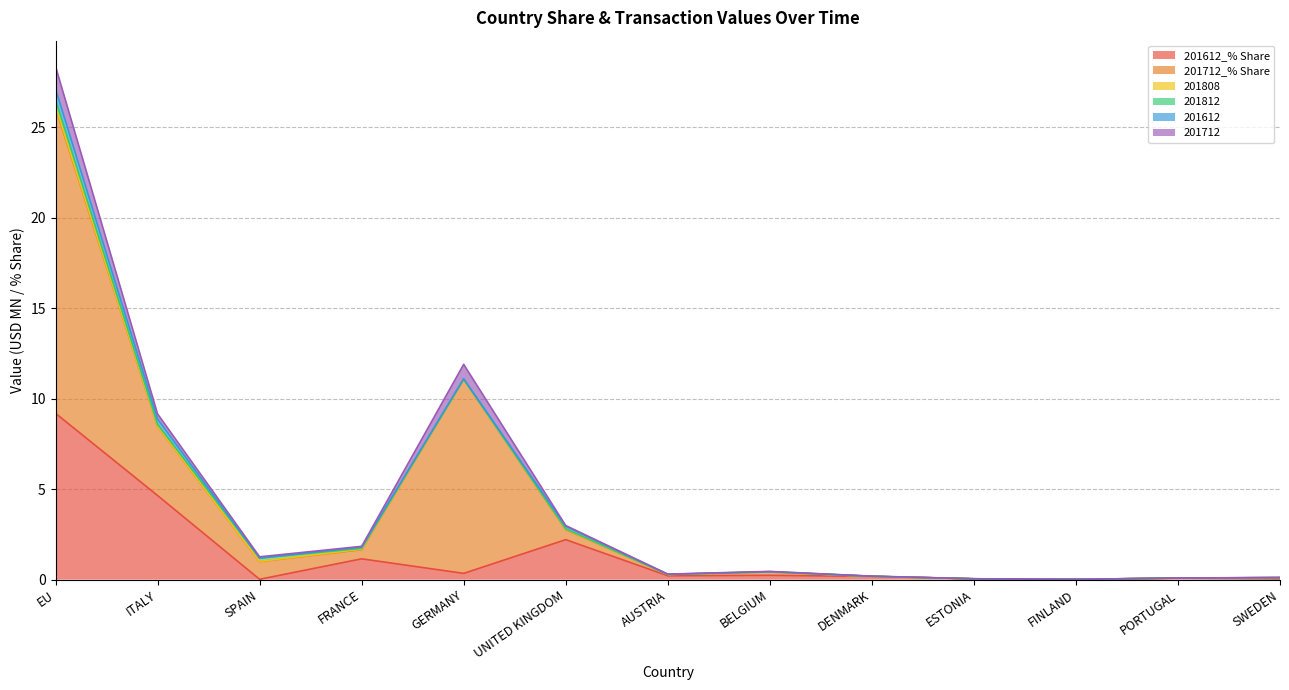

In 201712, how many points are lower than both neighbors (excluding endpoints)?

2